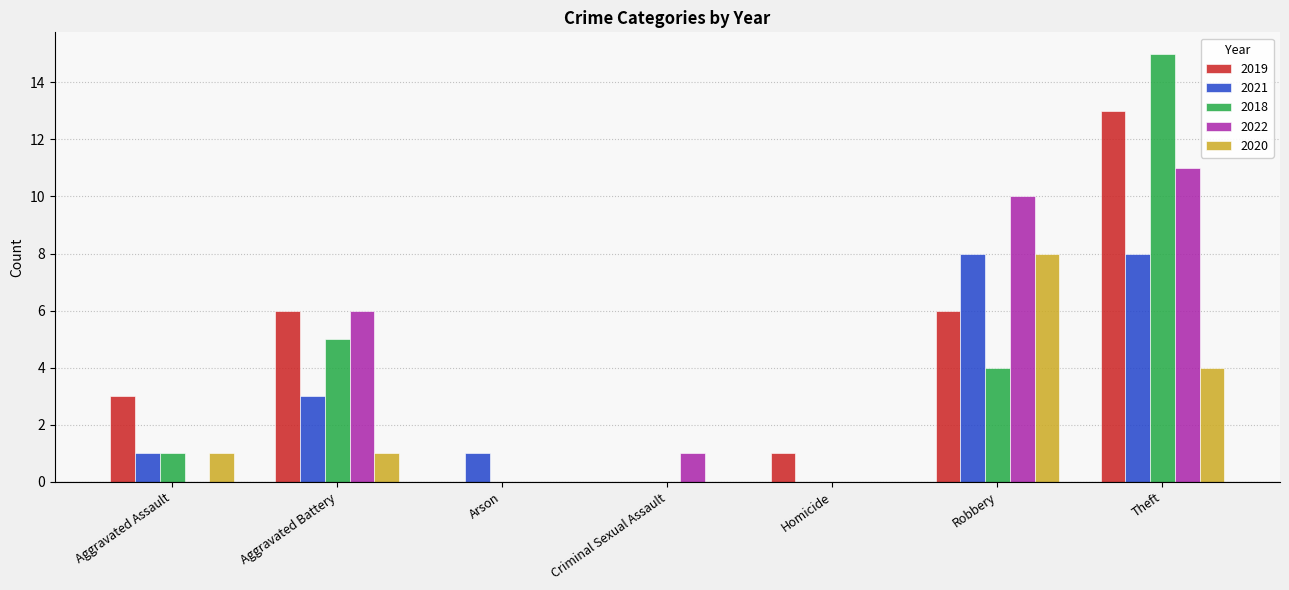

At which category is the sum across all series the highest?

Theft